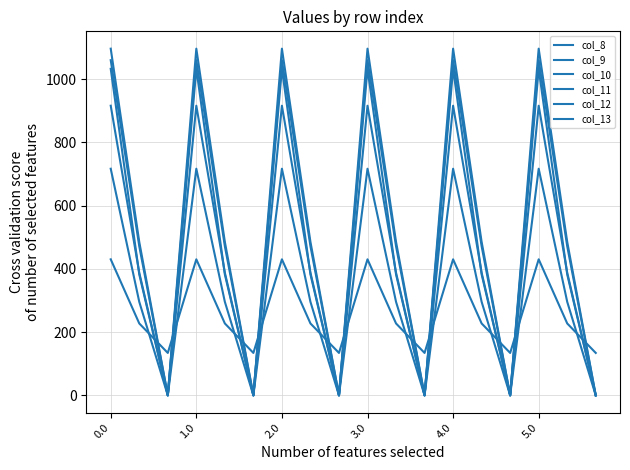

True or false: col_11 has more than 2 points higher than both neighbors.

True